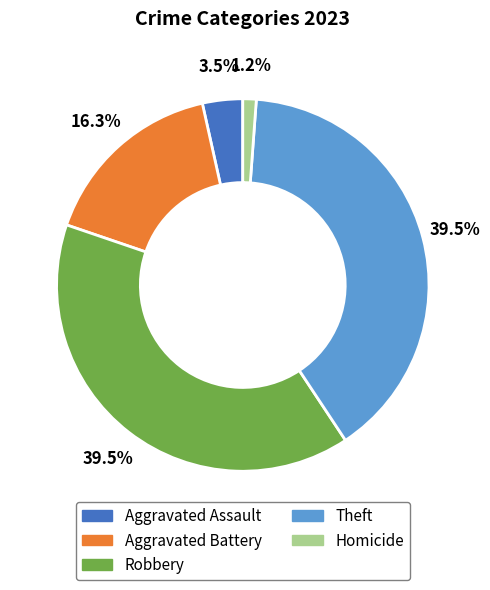

What is the total percentage of Homicide and Robbery?

40.7%